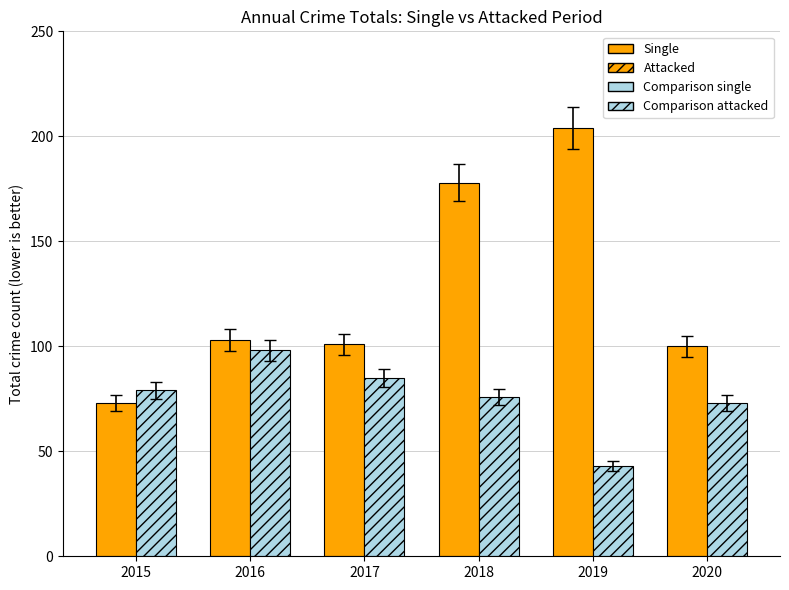

What is the sum of the Attacked values at 2018 and 2020?

149